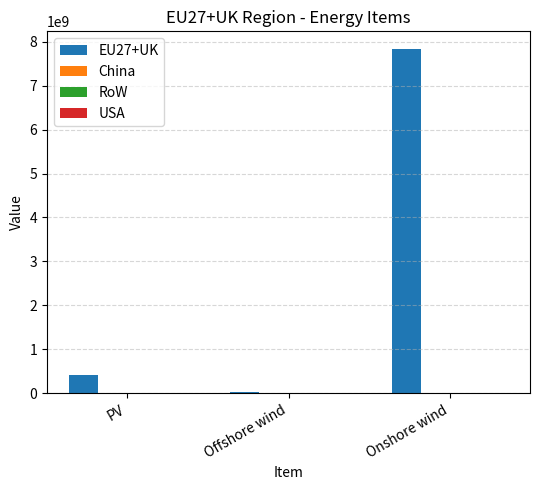

What is the value of the 1st bar from the left?

407753480.2